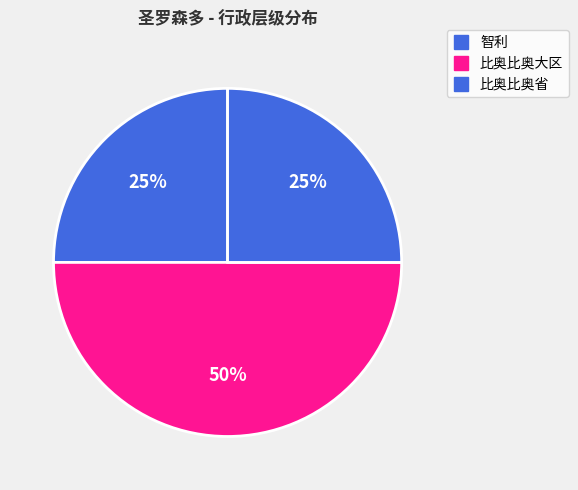

Count the number of slices in the pie.

3